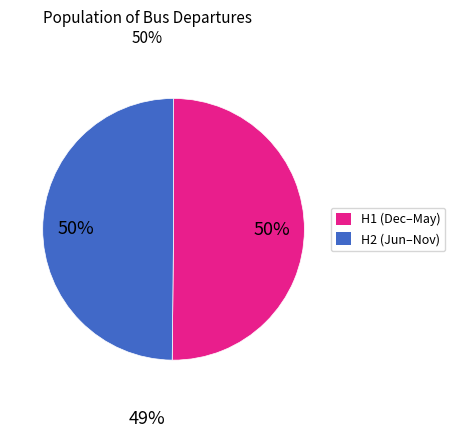

To the nearest percent, what is the average slice percentage?

50%